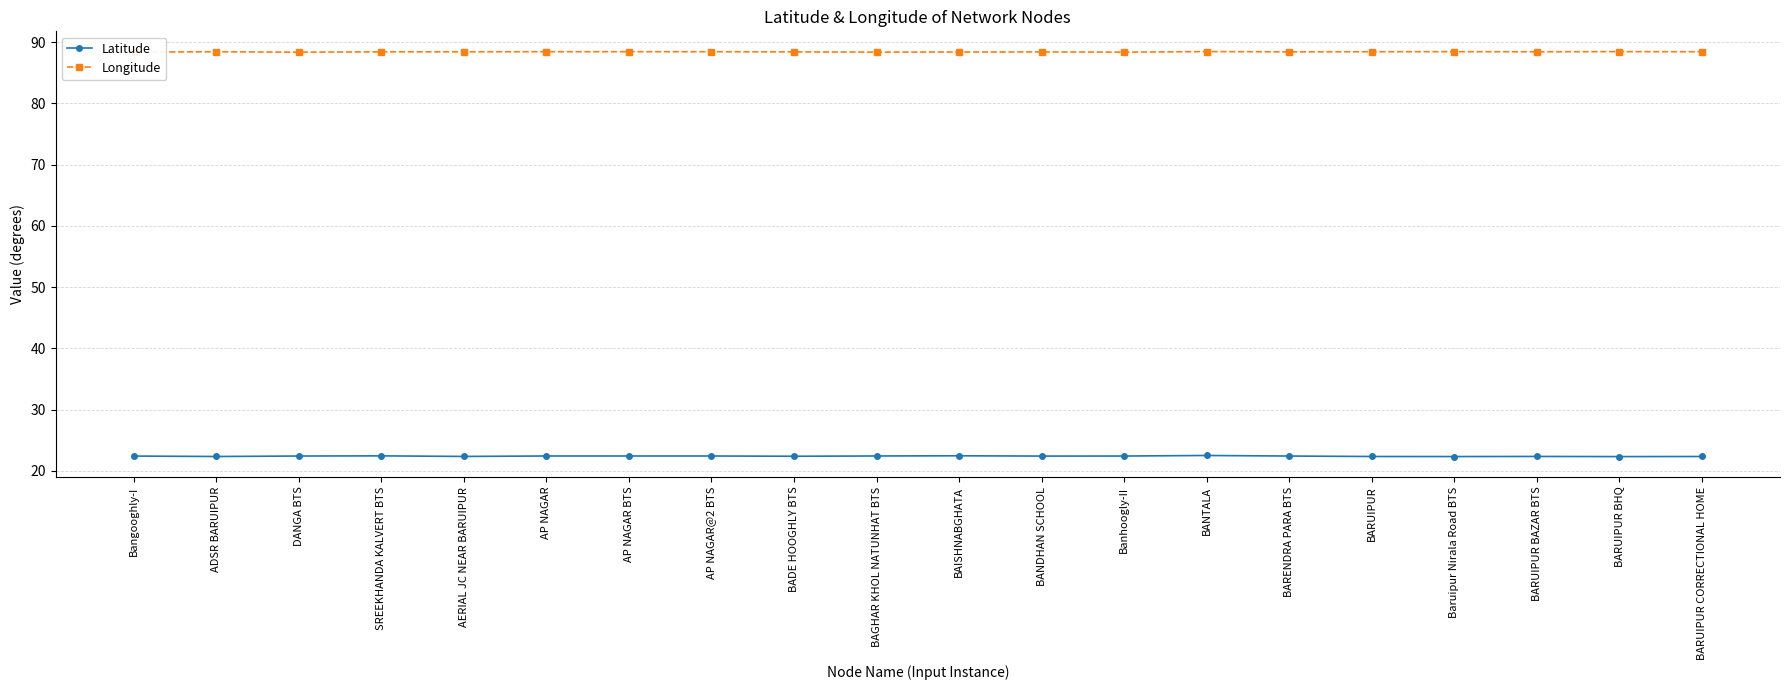

True or false: Longitude and Latitude cross at least once.

False